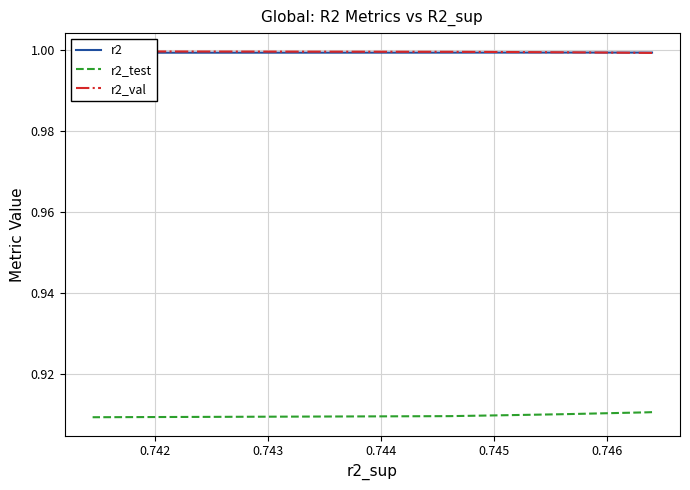

What is the highest value of the r2 series?

1.0